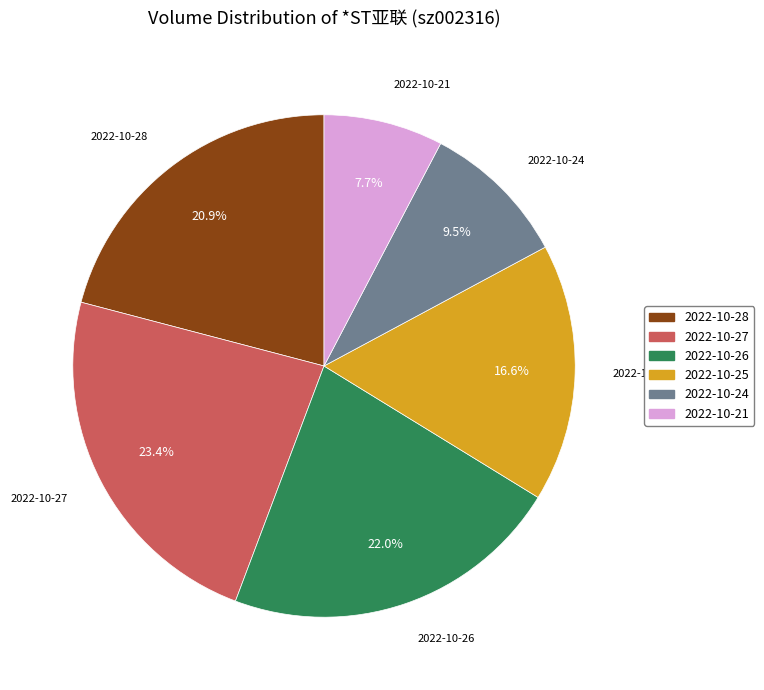

To the nearest percent, what is the difference between the 2022-10-26 and 2022-10-21 slice percentages?

14%